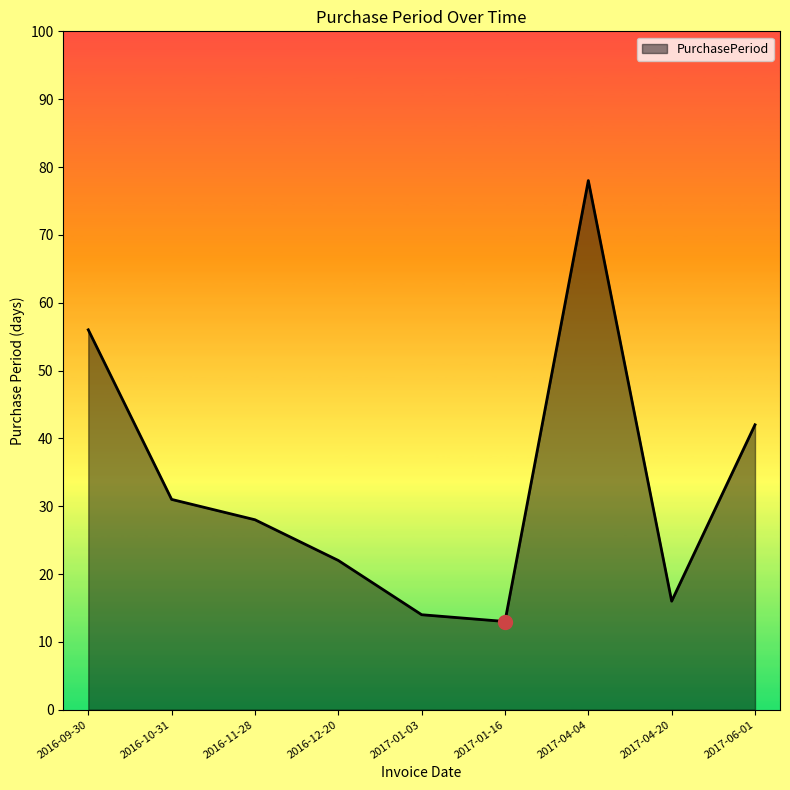

Where does the data first go above 28?

2016-09-30